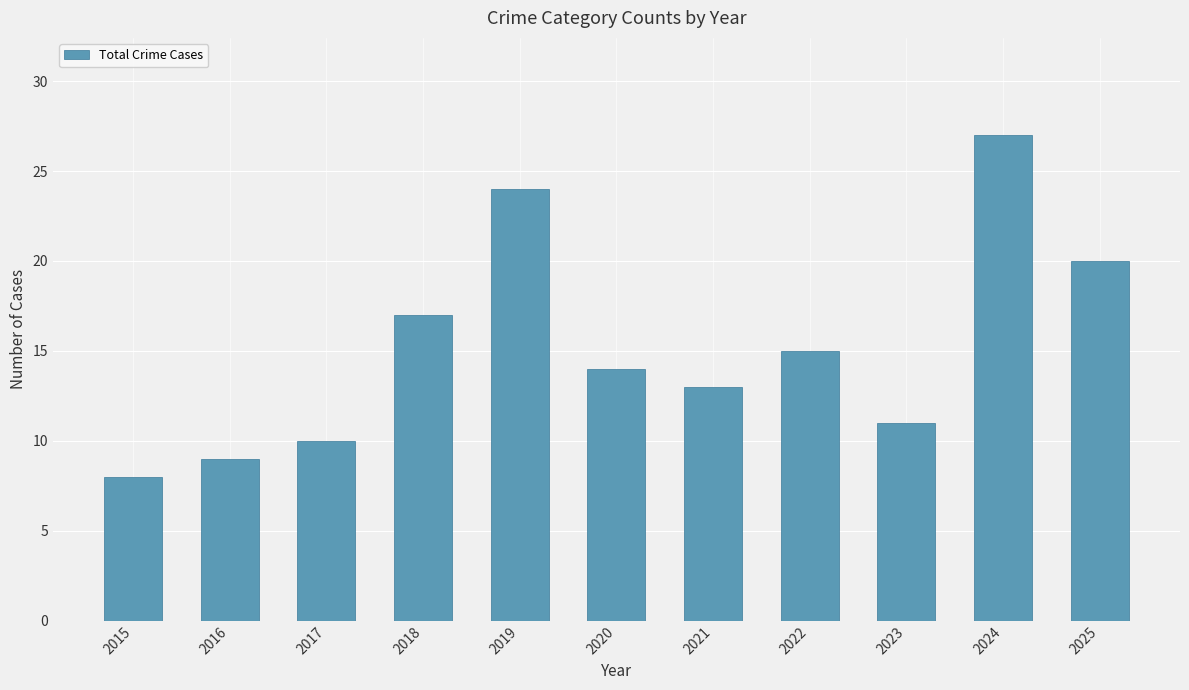

The chart shows a value of 4 at 2023. True or false?

False